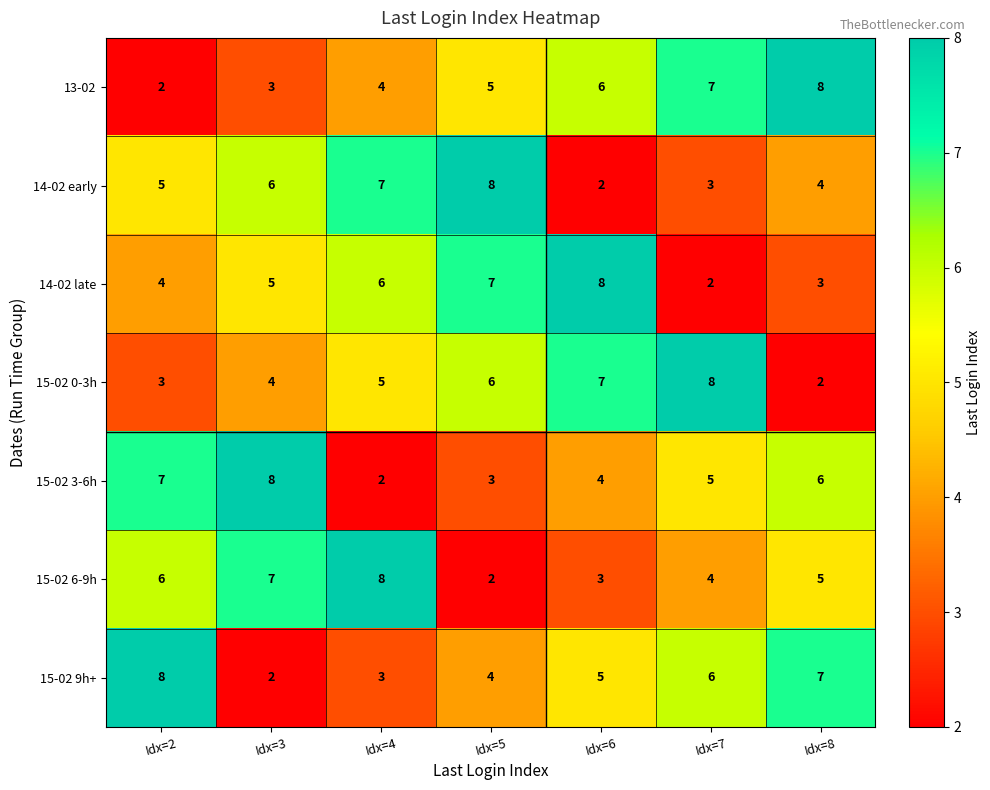

Between Idx=4 and Idx=5, which series saw the biggest shift?

15-02 6-9h